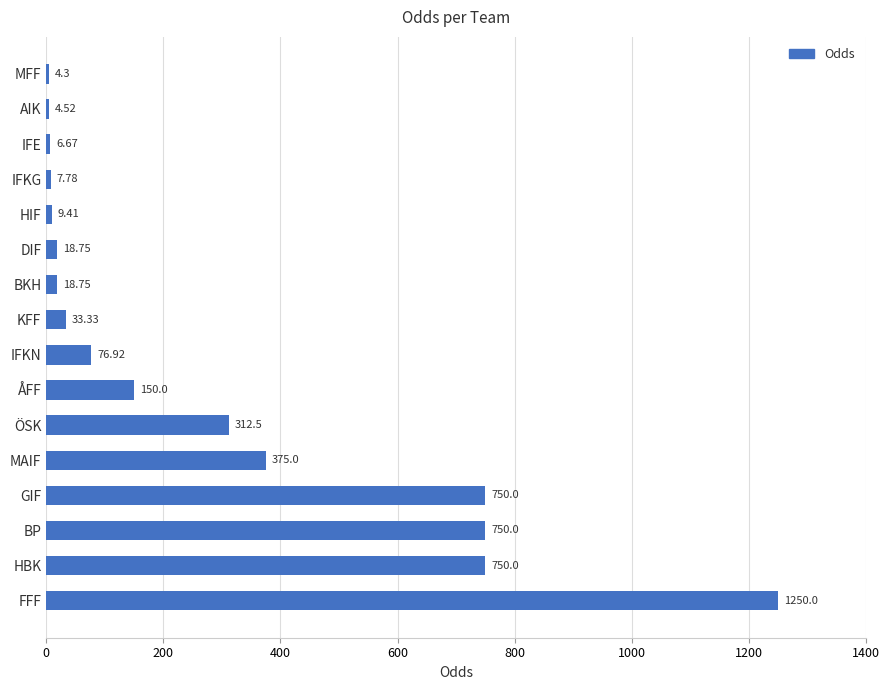

What is the label of the 3rd bar from the bottom?

BP